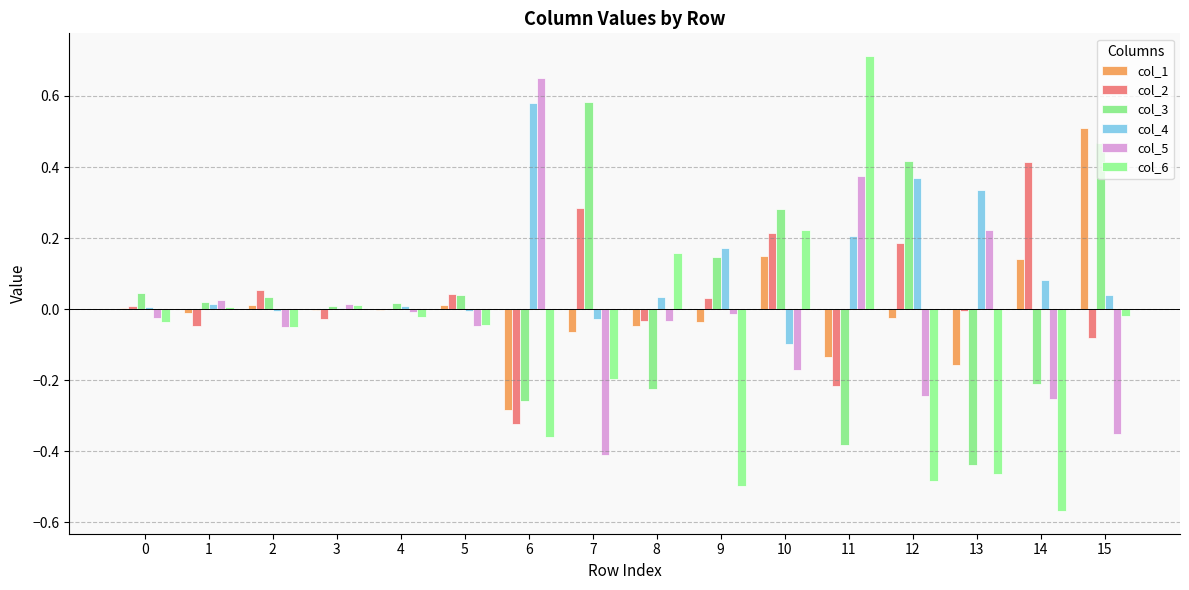

Which series has the largest total across all categories?

col_4